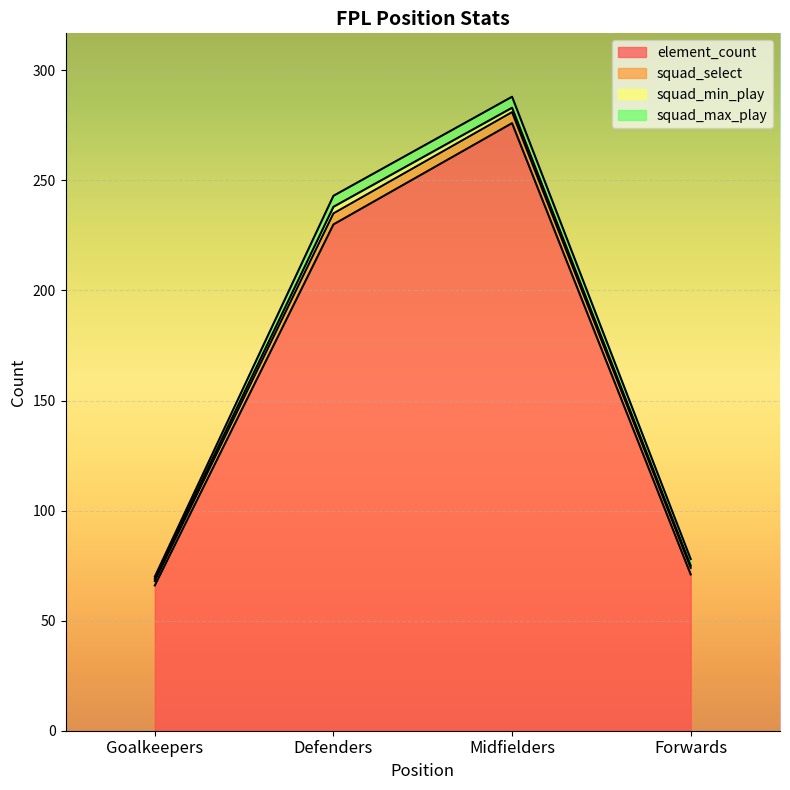

True or false: squad_max_play and squad_min_play cross at least once.

False